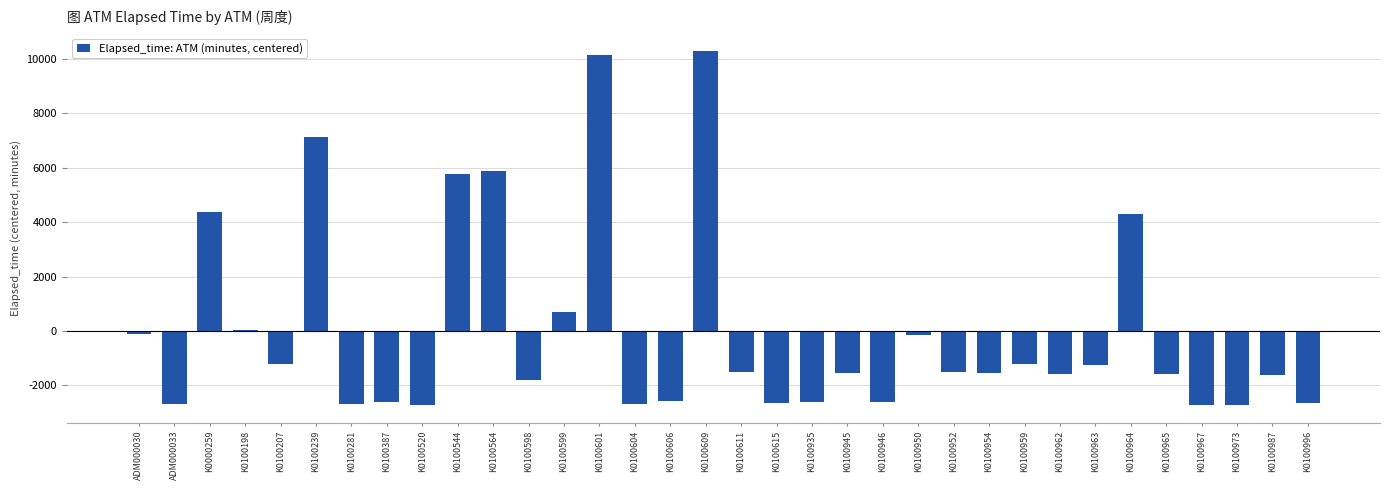

What is the sum of the values at K0100604 and K0100973?

-5414.9